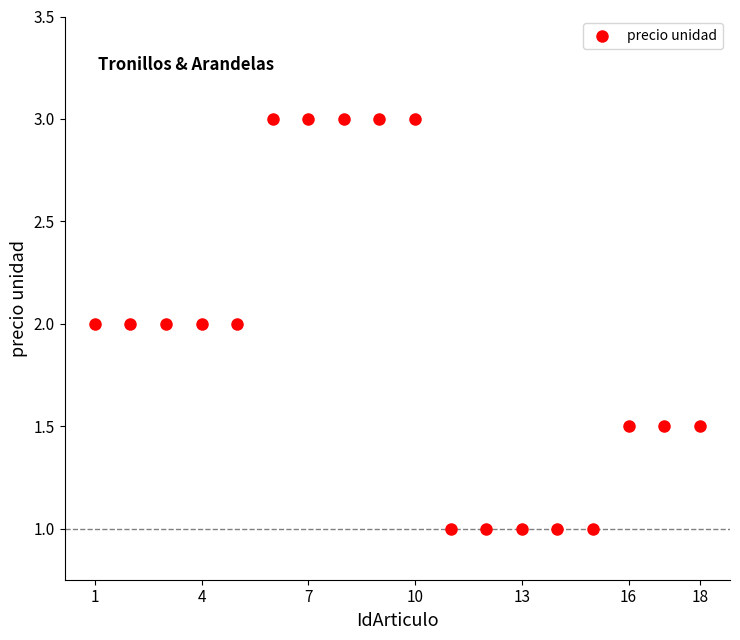

What is the range of Y values (max minus min)?

2.0